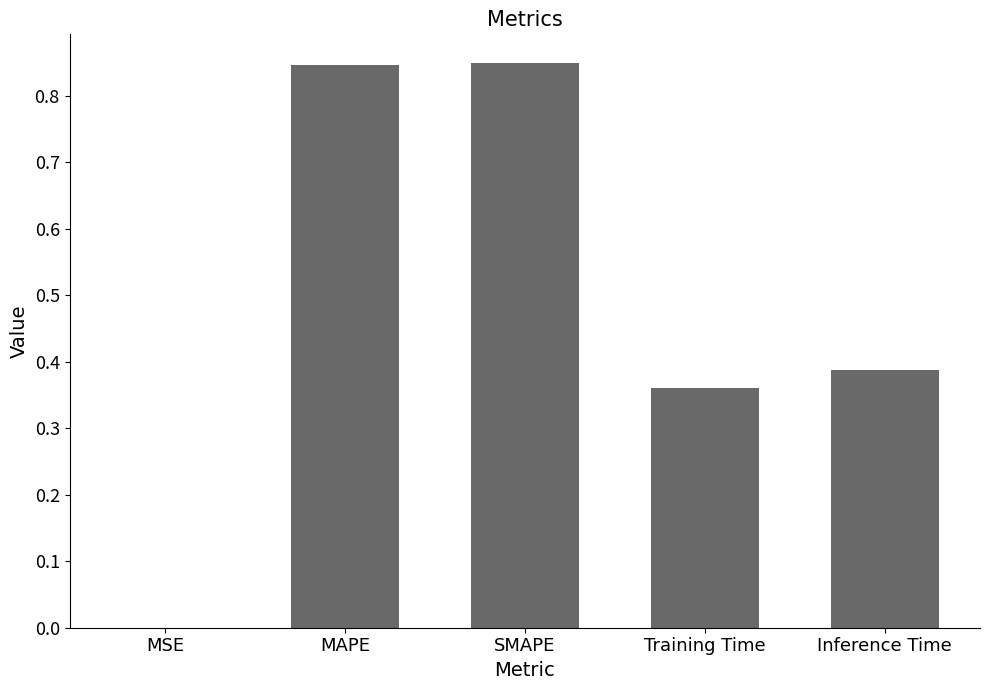

What is the change in value from MAPE to Inference Time?

-0.5